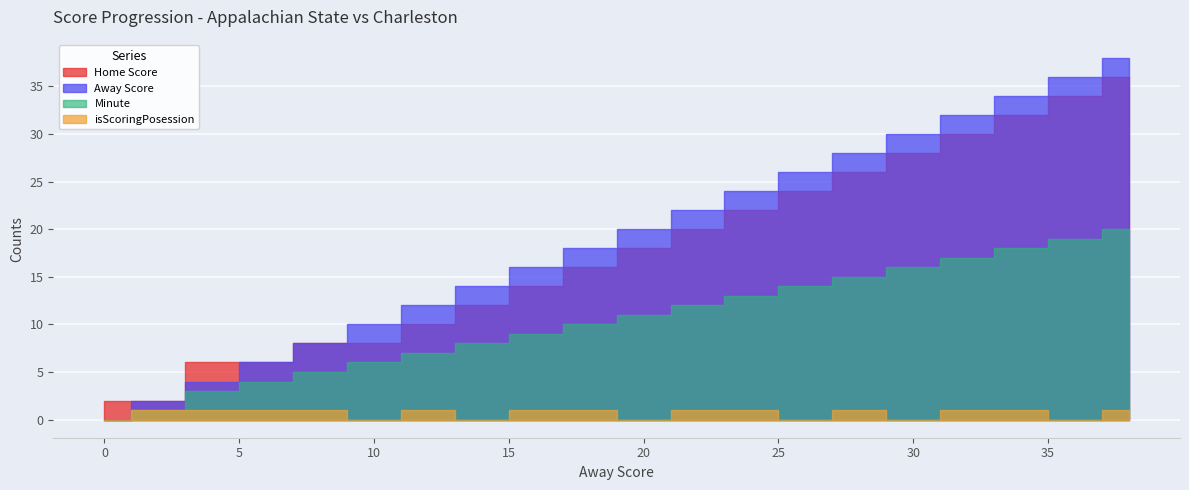

Rank the series by their maximum value, from highest to lowest.

Away Score, Home Score, Minute, isScoringPosession